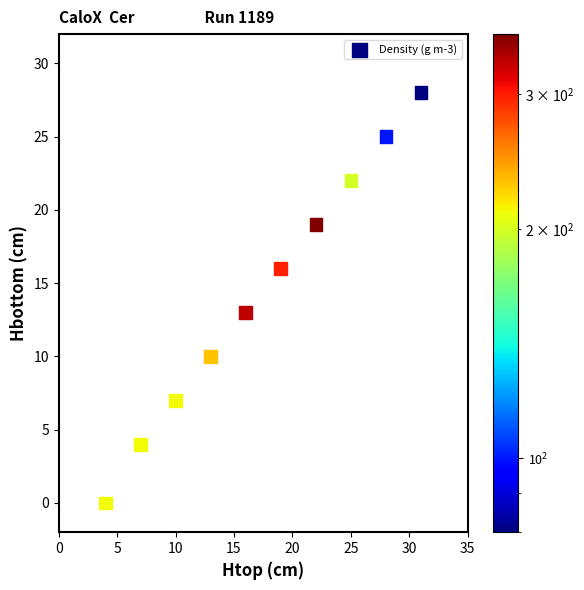

What Y value in the scatter plot is closest to 14?

13